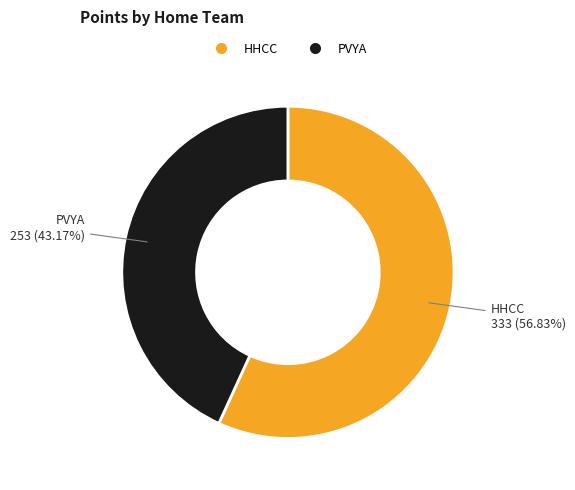

Does PVYA represent more than half of the total?

No